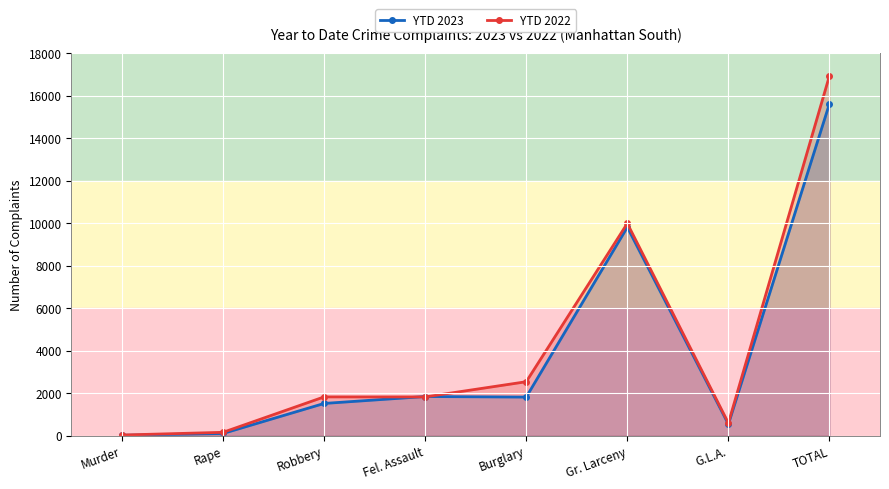

Is the value of YTD 2023 at Rape greater than the value of YTD 2022 at Burglary?

No